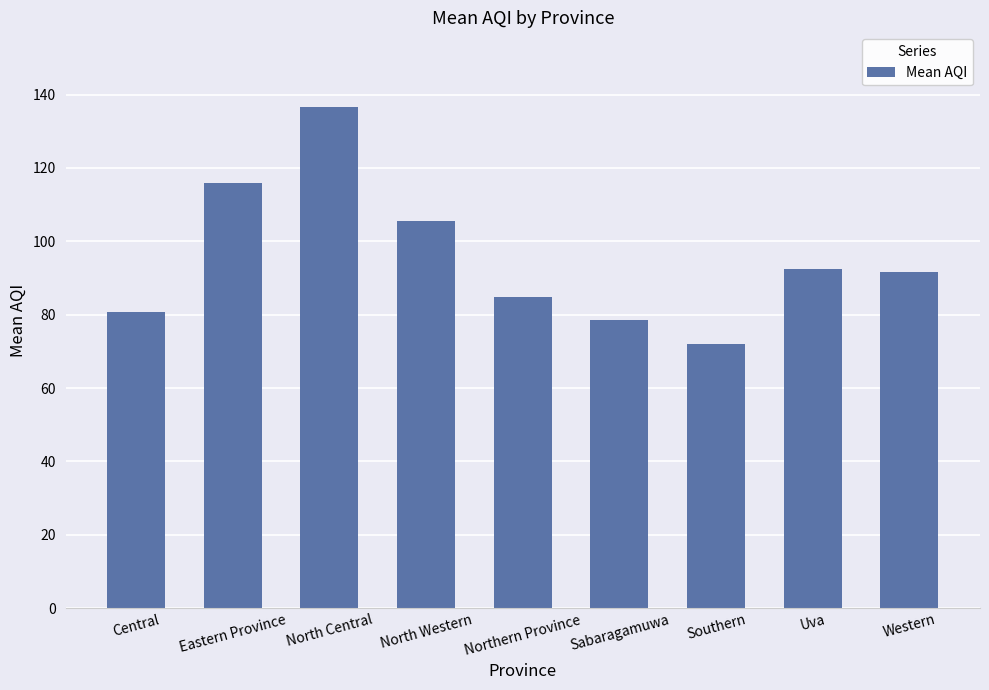

What is the ratio of the value at North Western to the value at North Central?

0.8